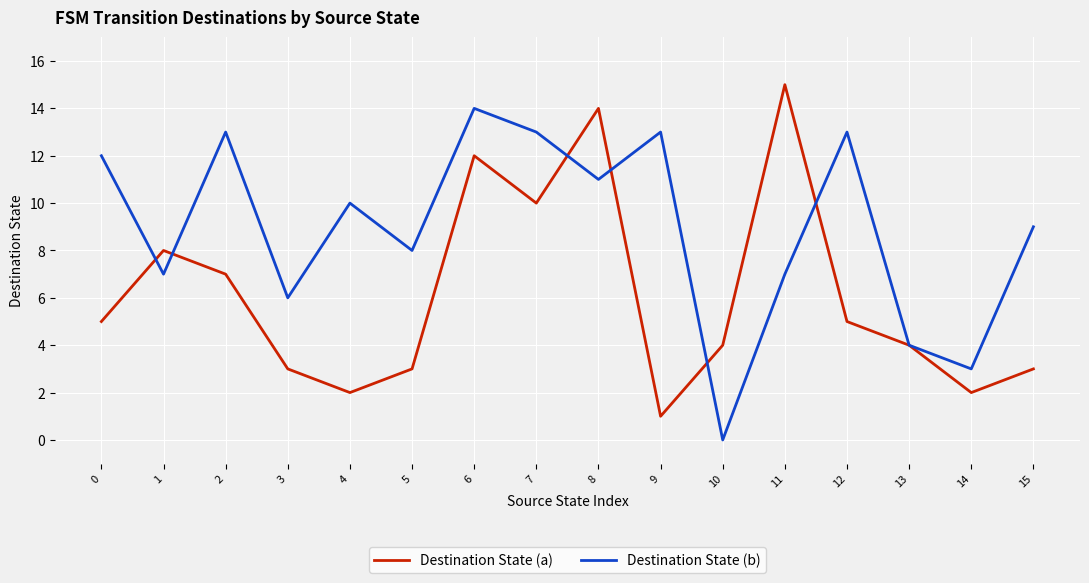

What is the total value across all series at 15?

12